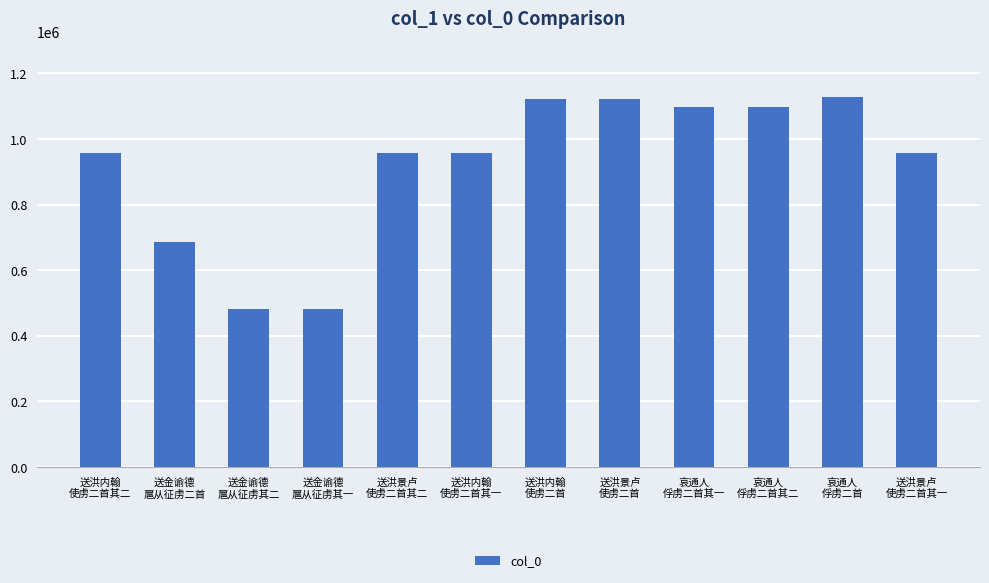

What is the greatest value displayed?

1128934